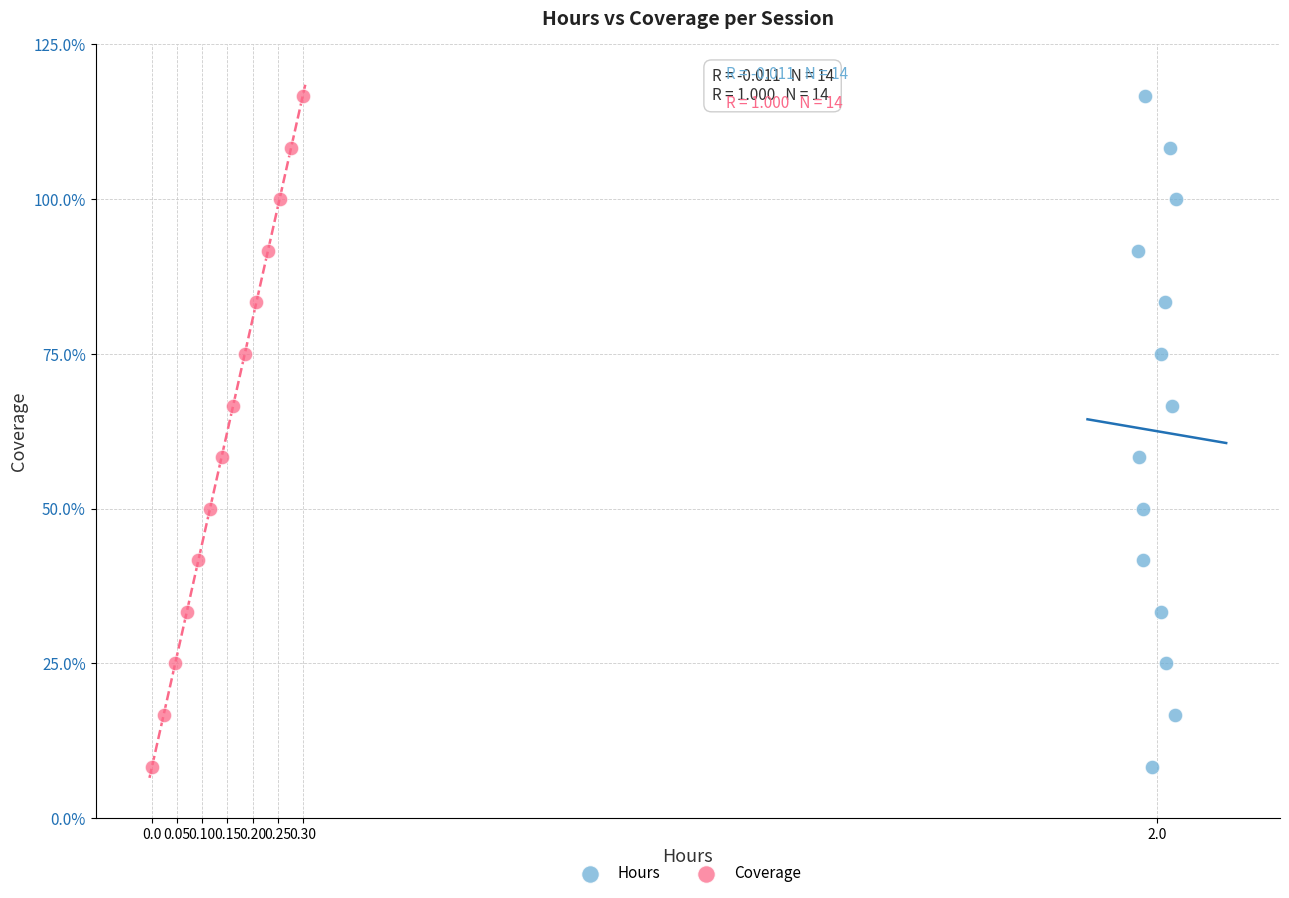

What are all the series names shown in the legend?

Hours, Coverage